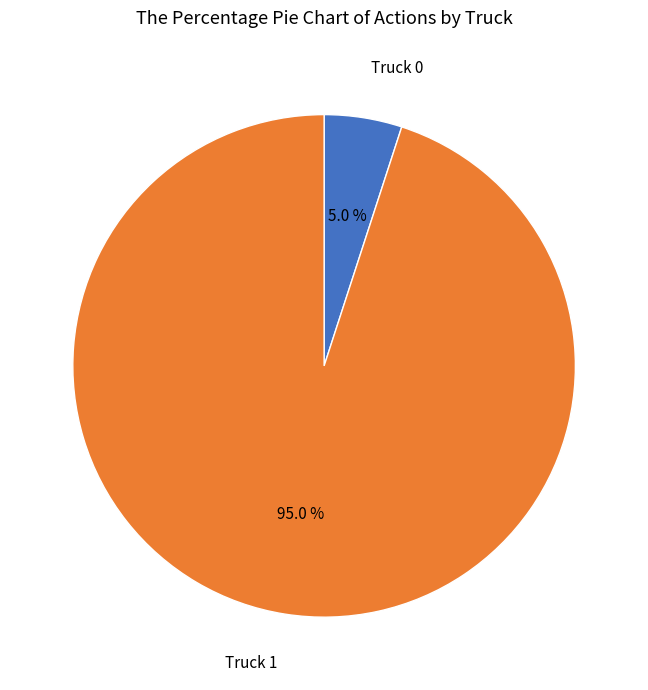

Which category accounts for the majority?

Truck 1